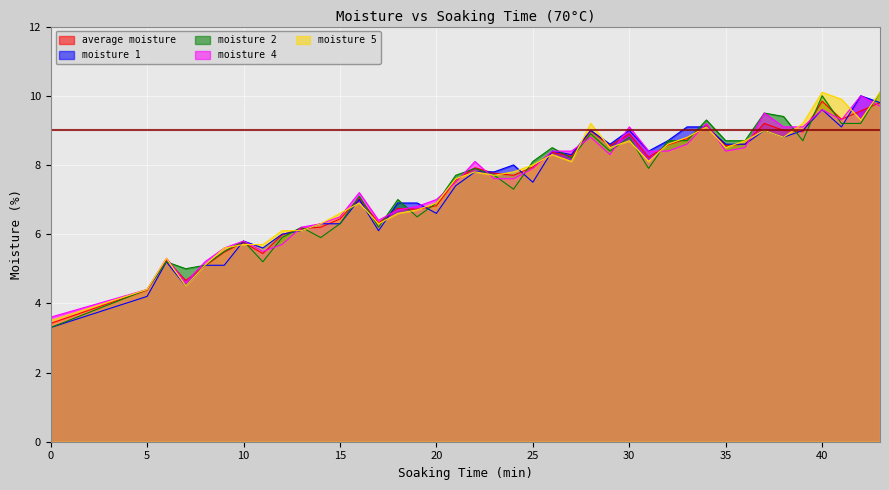

How many interior local peaks does the moisture 1 series have?

10